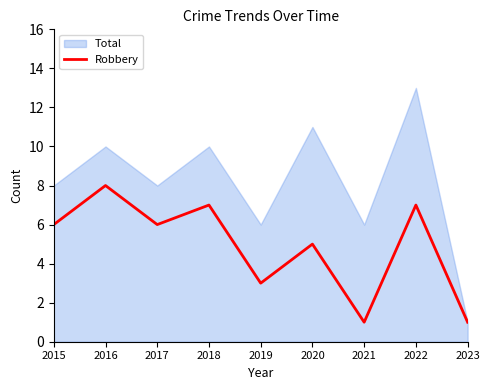

Which series has the largest range (max minus min)?

Total